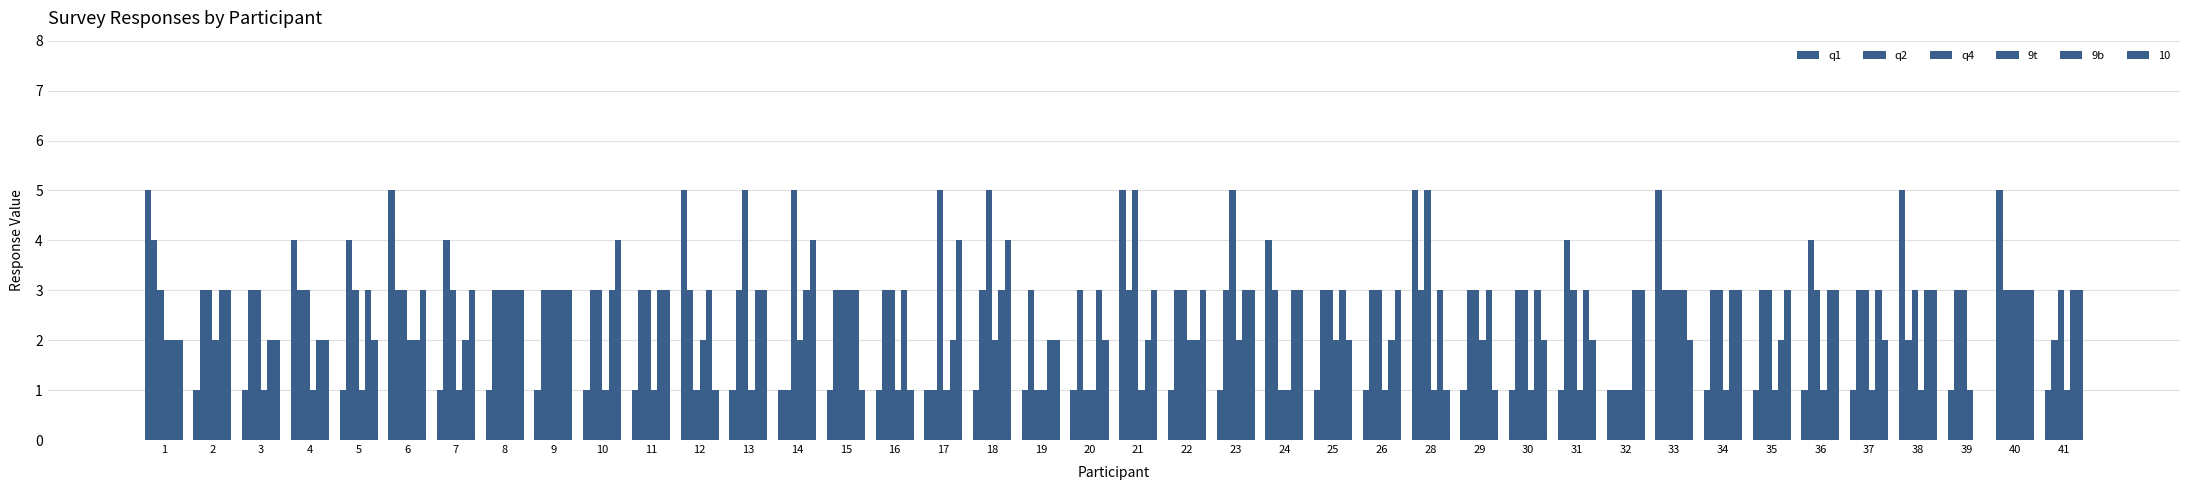

Does the chart contain stacked bars?

No